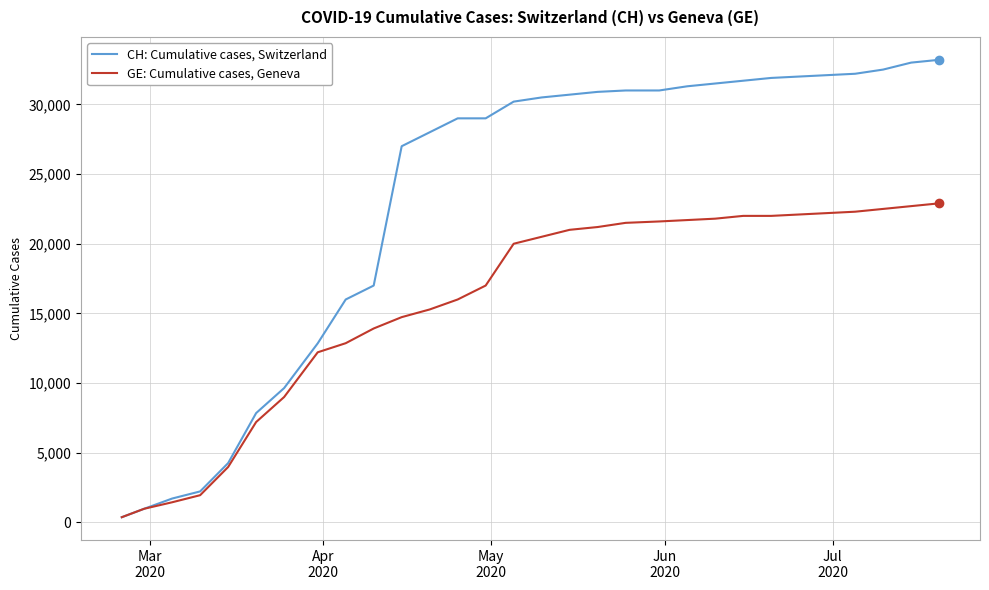

Which series has the largest total across all categories?

CH: Cumulative cases, Switzerland